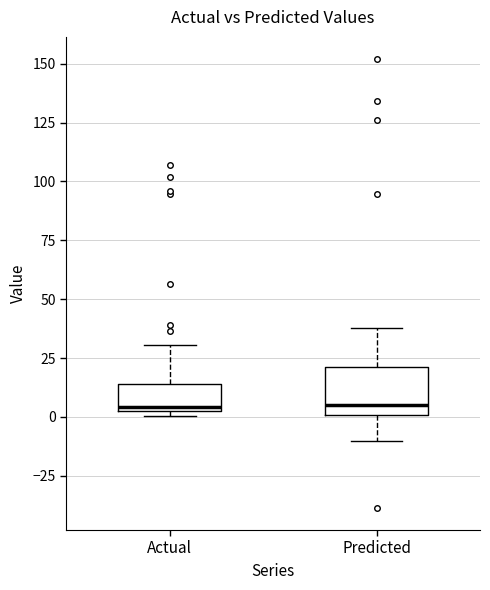

Reading left to right, read every box against the y-axis: the position of its median line, the range the box covers, and the ends of its whiskers. The values are not printed on the chart, so give them approximately, as read against the axis.

Actual: median 5, box 5 to 15, whiskers 0 to 30
Predicted: median 5, box 0 to 20, whiskers -10 to 40